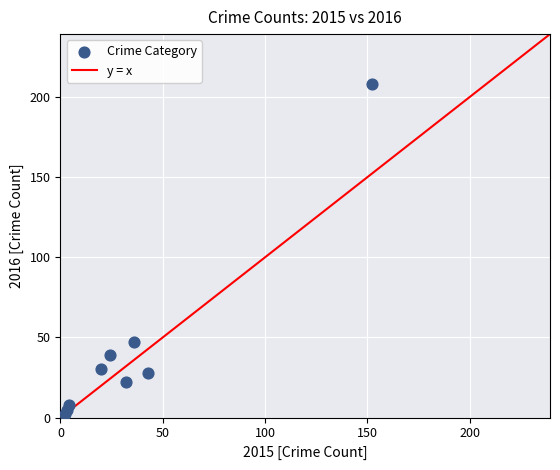

What is the average X value?

35